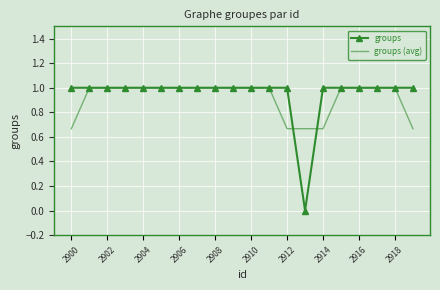

Which series has the largest range (max minus min)?

groups